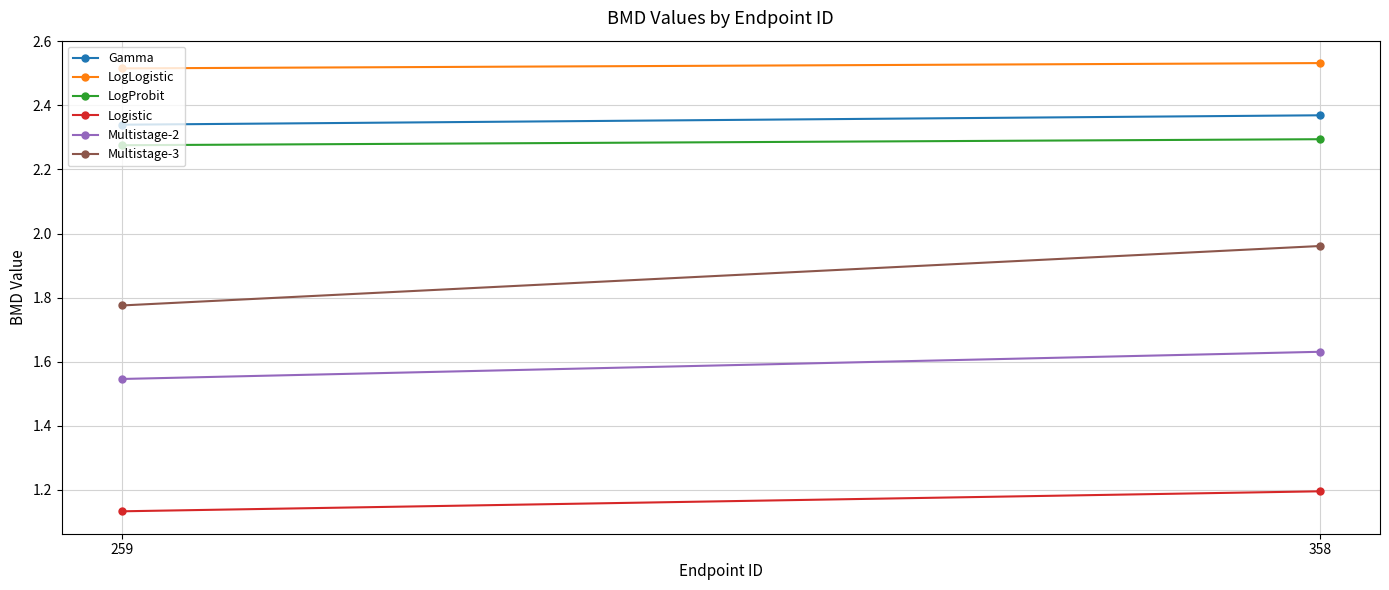

Read the Multistage-2 value at 358.

1.6